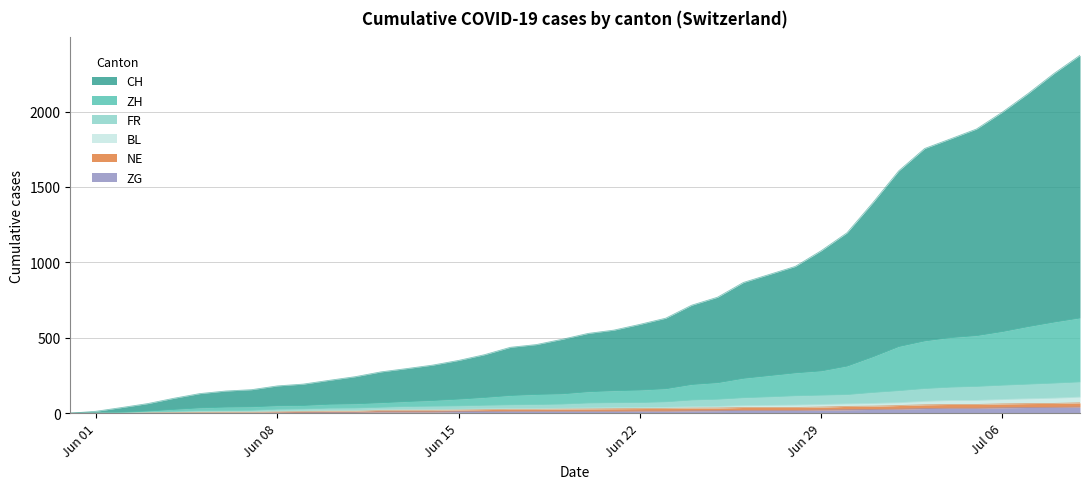

Does the chart have visible grid lines?

Yes